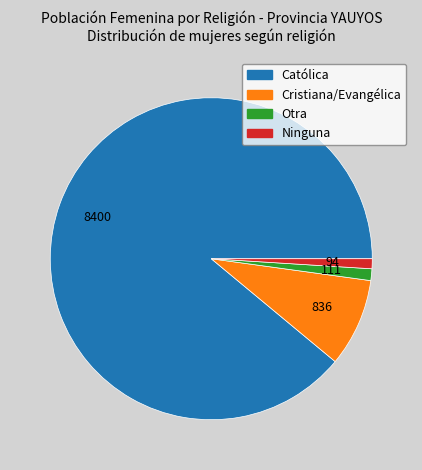

True or false: Ninguna accounts for 12% of the total.

False